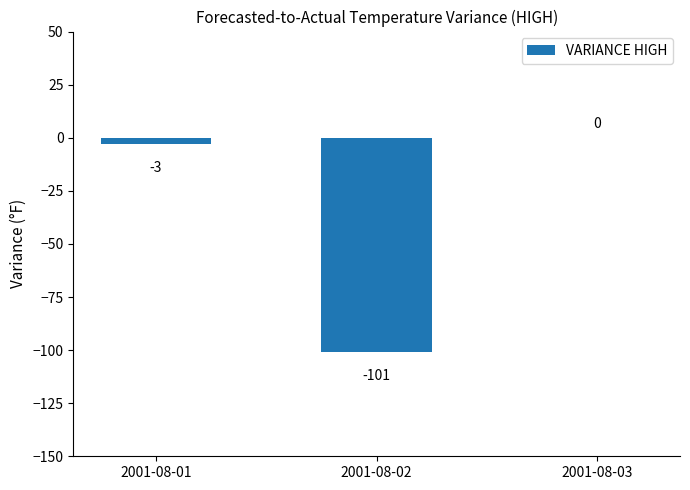

Are the bars horizontal?

No